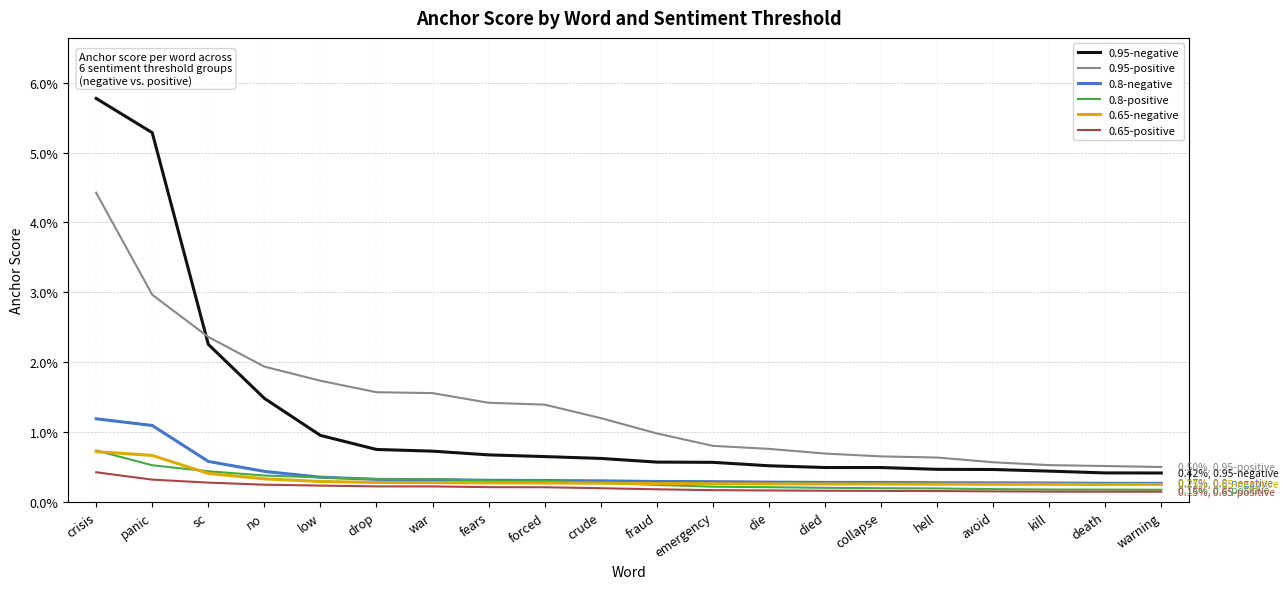

What is the label of the 3rd point from the right?

kill